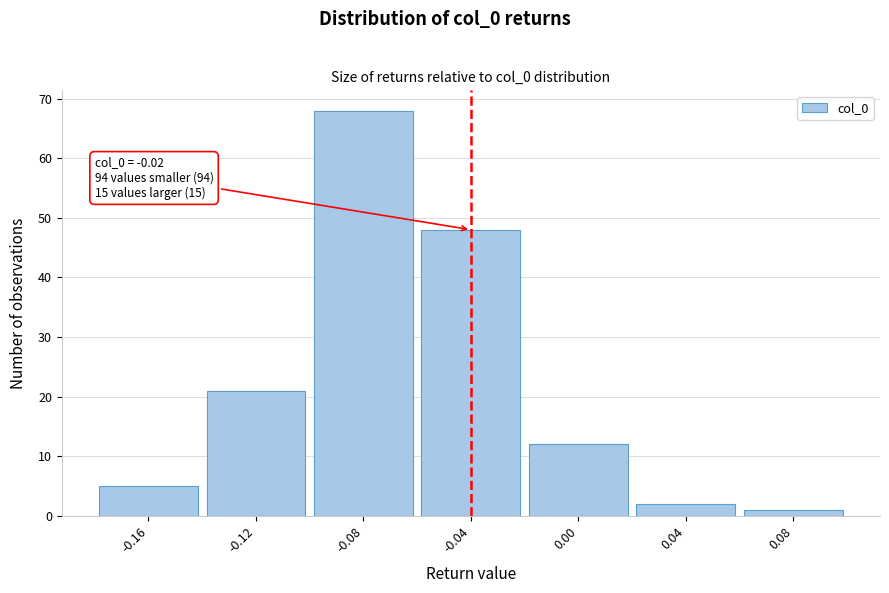

Reading left to right, what are all the values shown in this chart?

-0.16=5	-0.12=21	-0.08=68	-0.04=48	0.00=12	0.04=2	0.08=1